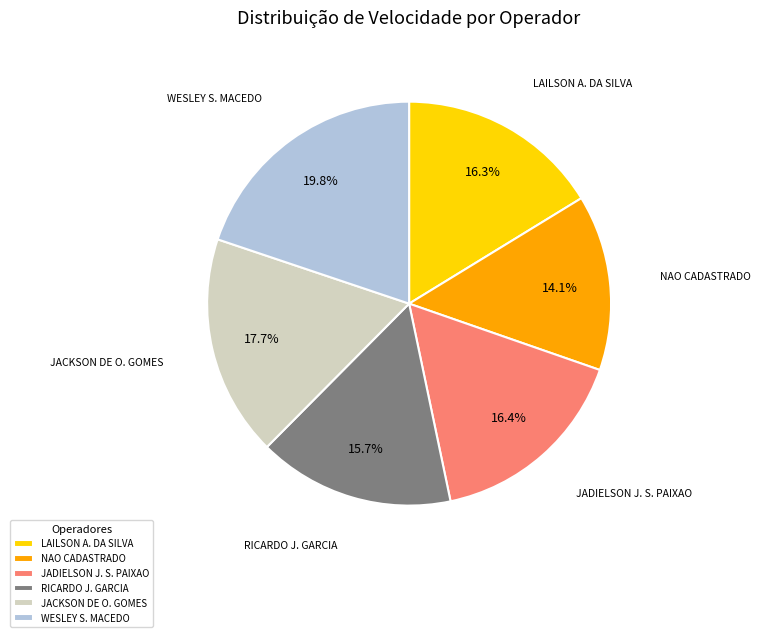

Does JADIELSON J. S. PAIXAO account for over 50% of the chart?

No